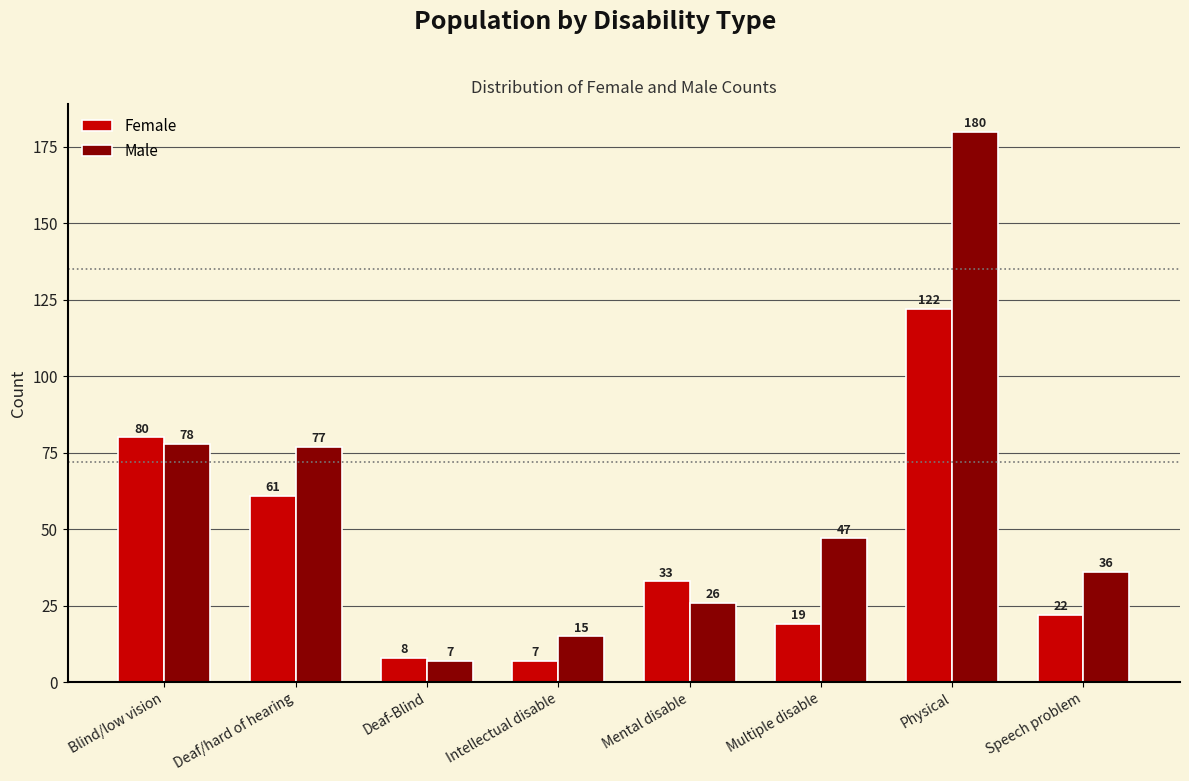

Reading left to right, list all the values displayed in this chart.

Female: Blind/low vision=80	Deaf/hard of hearing=61	Deaf-Blind=8	Intellectual disable=7	Mental disable=33	Multiple disable=19	Physical=122	Speech problem=22
Male: Blind/low vision=78	Deaf/hard of hearing=77	Deaf-Blind=7	Intellectual disable=15	Mental disable=26	Multiple disable=47	Physical=180	Speech problem=36